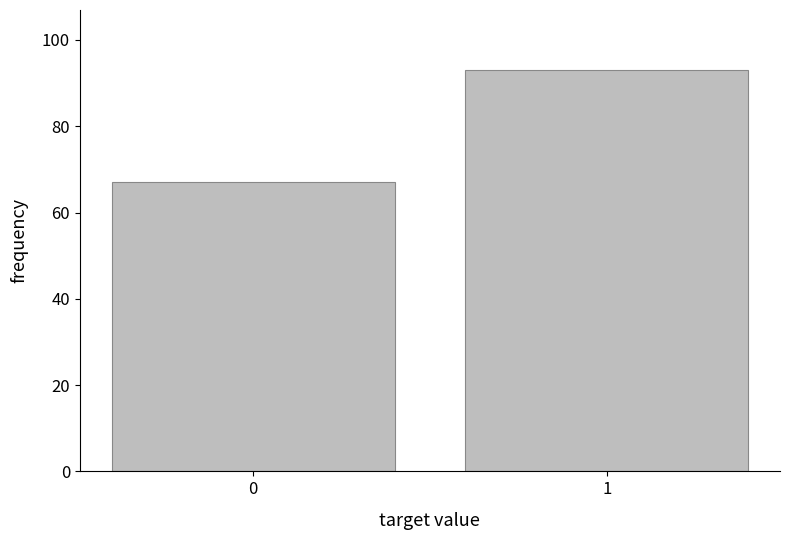

Reading left to right, what are all the values shown in this chart?

67	93